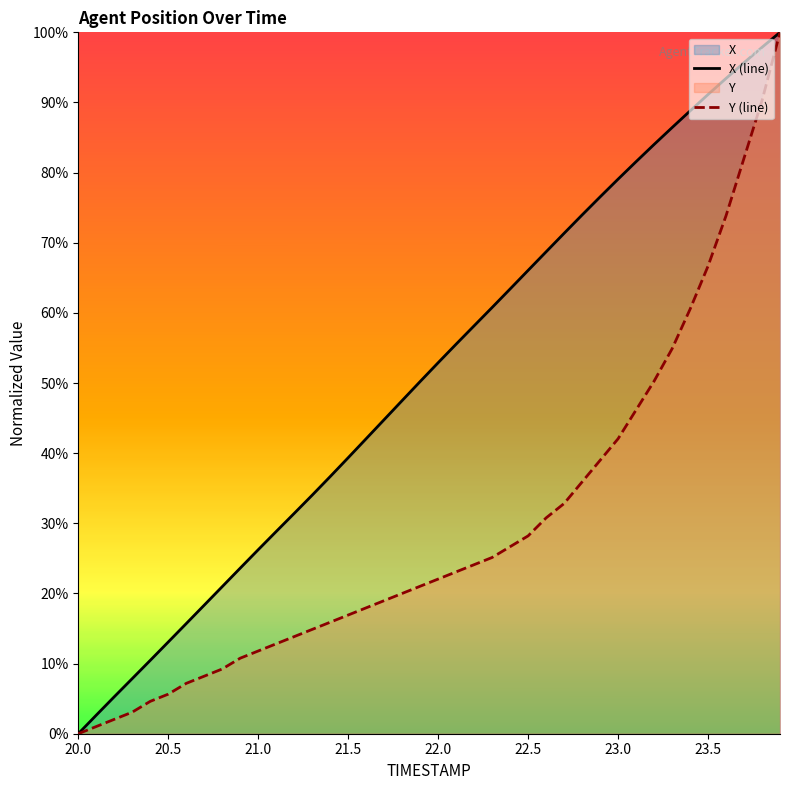

Reading left to right, list all the values displayed in this chart.

X (line): 0.0	2.6	5.3	7.9	10.5	13.1	15.7	18.3	21.0	23.6	26.2	28.8	31.4	34.0	36.7	39.3	42.1	44.8	47.5	50.2	52.9	55.5	58.2	60.8	63.4	66.1	68.7	71.3	74.0	76.5	79.1	81.6	84.0	86.4	88.8	91.1	93.4	95.7	97.9	100.0
Y (line): 0.0	1.0	2.1	3.1	4.6	5.6	7.2	8.2	9.2	10.8	11.8	12.8	13.8	14.9	15.9	16.9	17.9	19.0	20.0	21.0	22.1	23.1	24.1	25.1	26.7	28.2	30.8	32.8	35.9	39.0	42.1	46.2	50.3	54.9	60.5	66.7	73.8	82.1	90.3	100.0